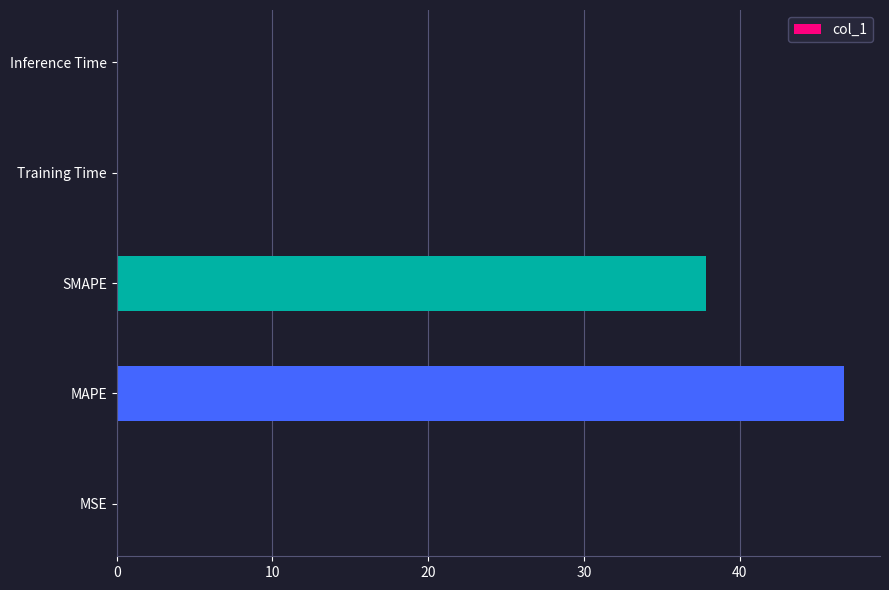

The chart shows a value of 37.8 at SMAPE. True or false?

True